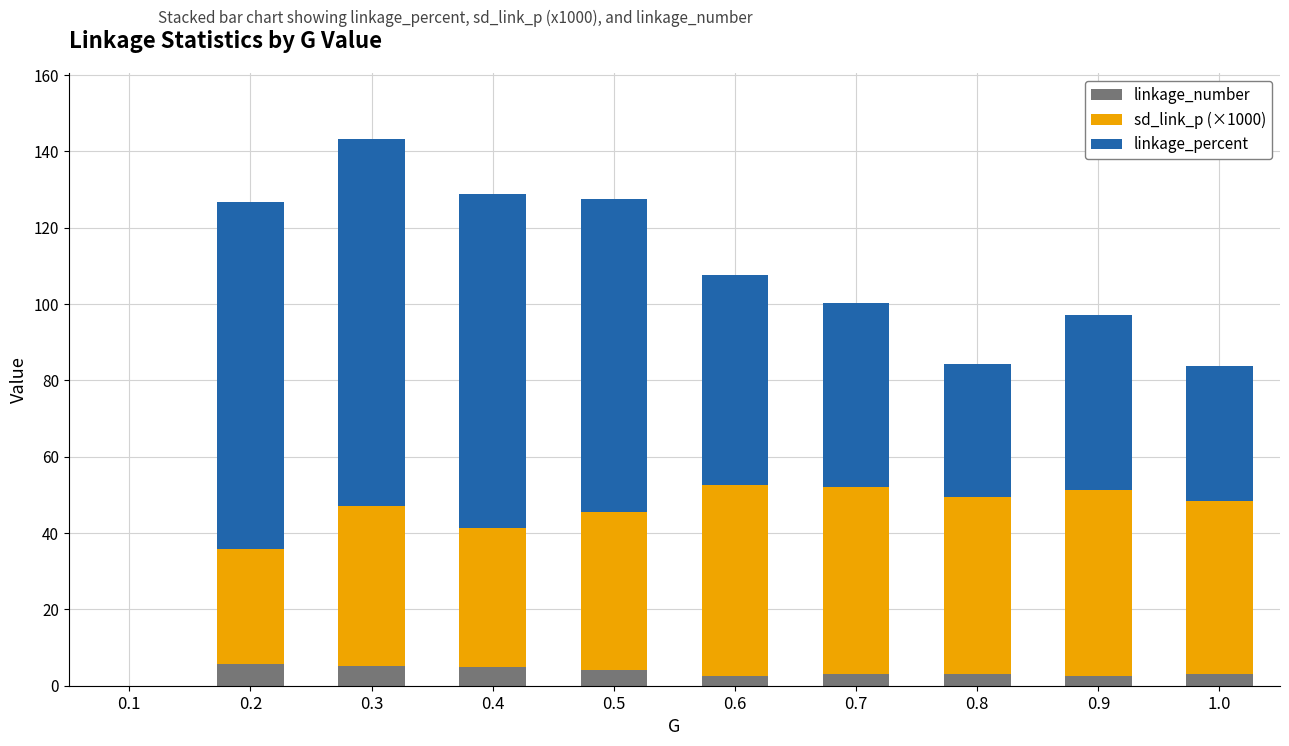

What is the sum of all linkage_number values?

34.3